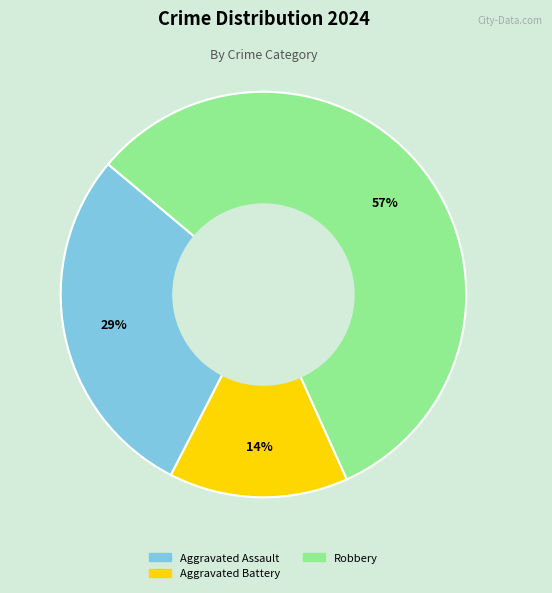

To the nearest percent, what is the average slice percentage?

33%